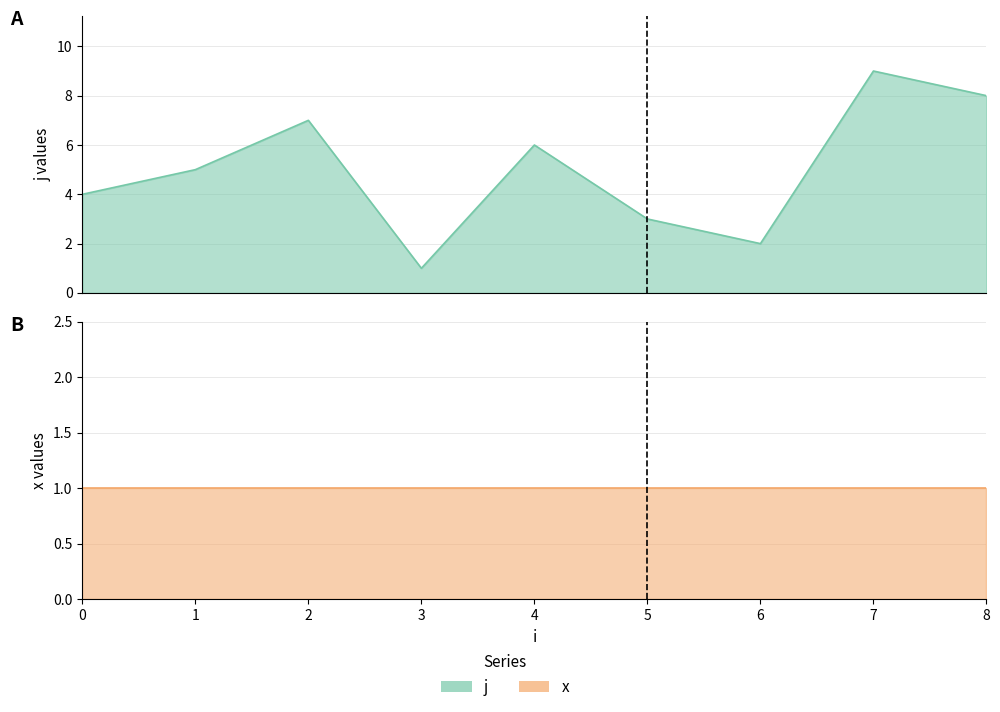

How many data points are less than 5?

4